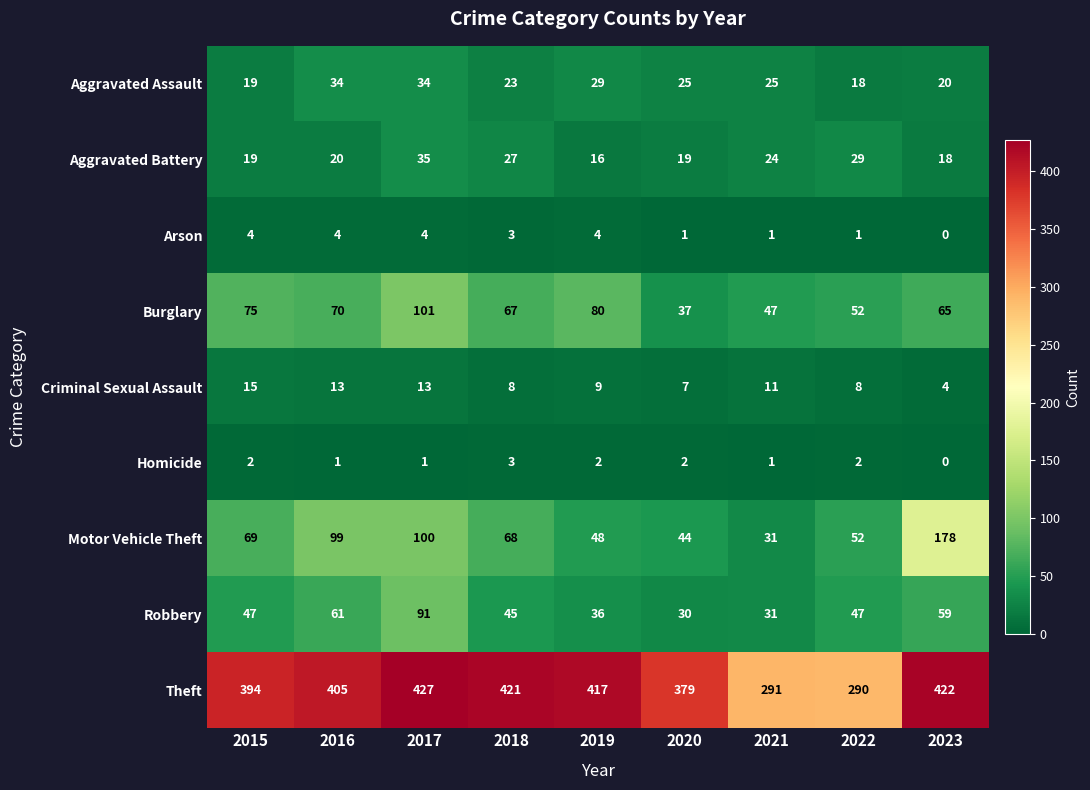

Which series has the largest total across all categories?

Theft